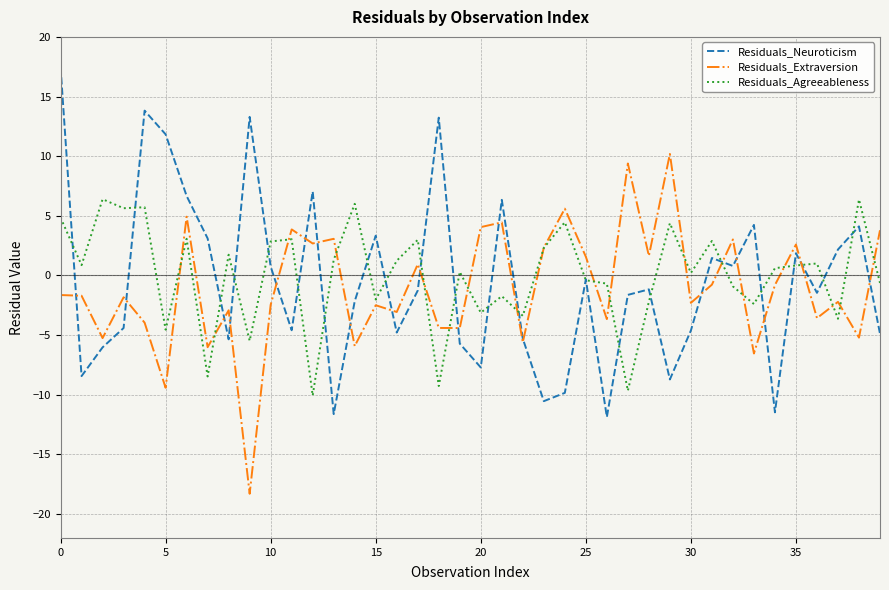

How many negative values does the Residuals_Agreeableness series have?

17